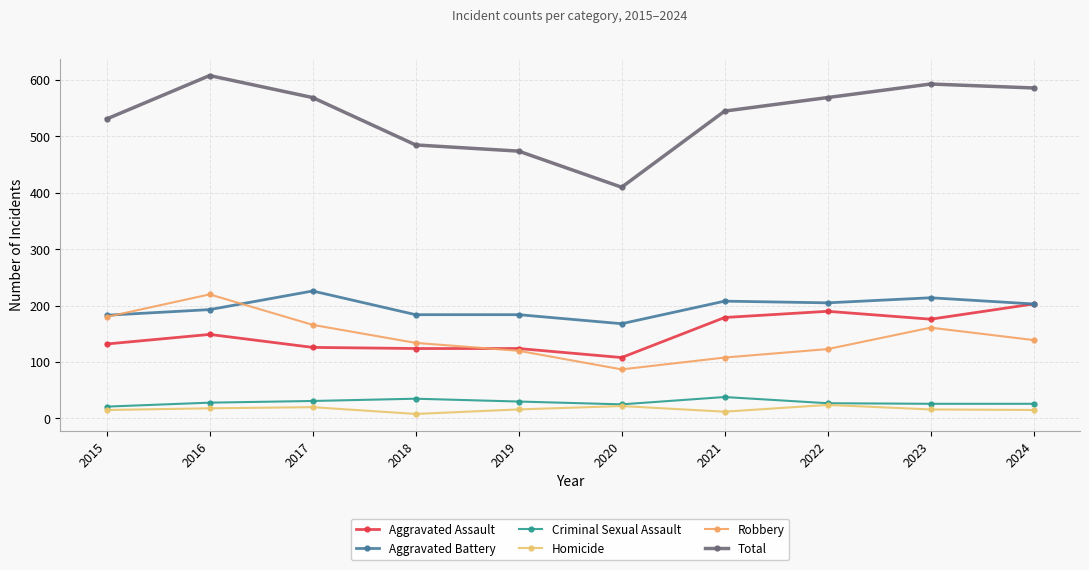

What is the approximate value of Total at 2015?

531